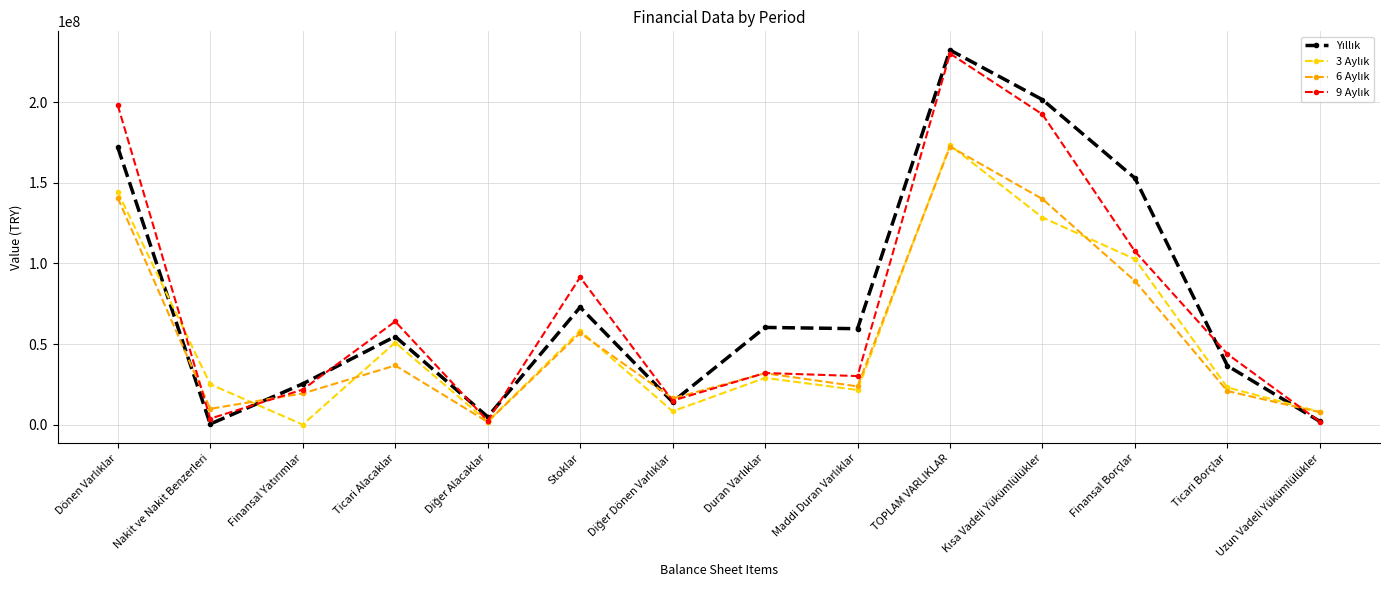

Does the chart have visible grid lines?

Yes